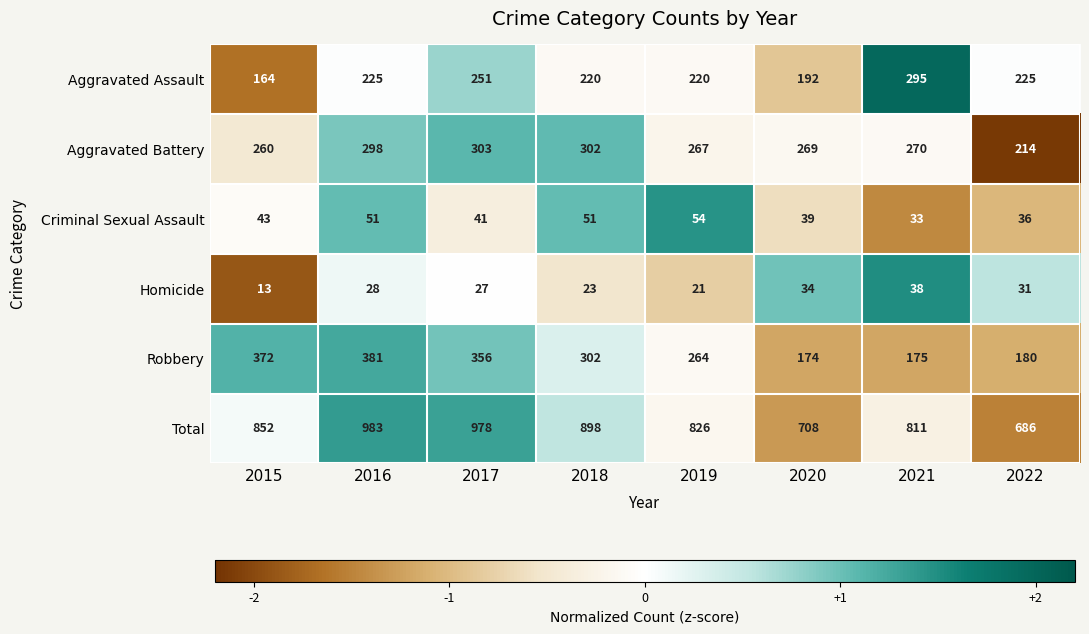

How many distinct data groups are displayed?

6